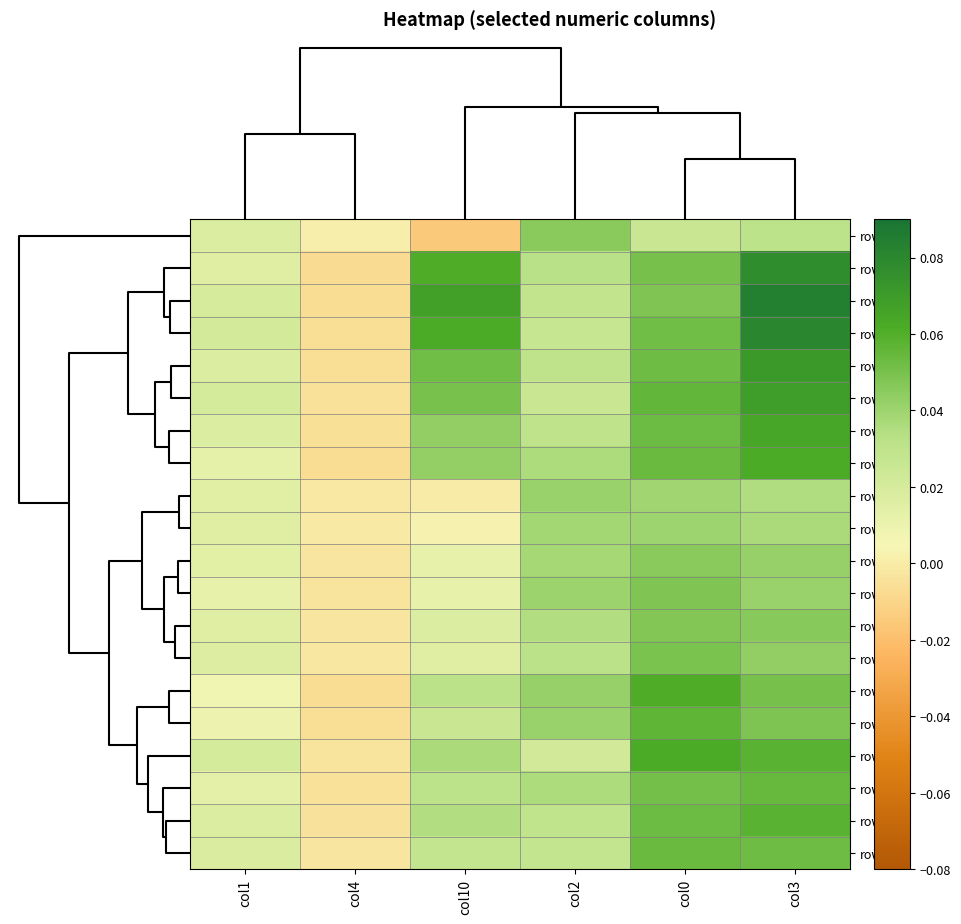

At how many categories does at least one series exceed 0?

6